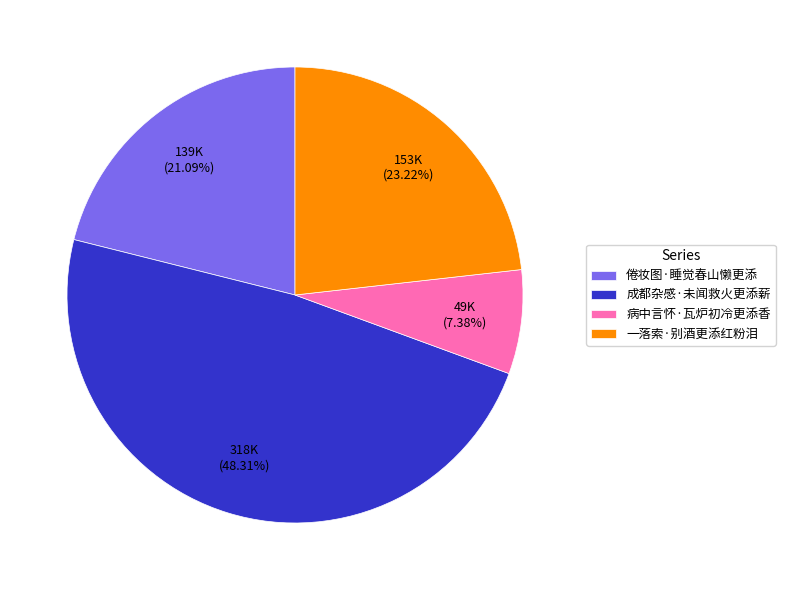

What is the ratio of the value at 病中言怀·瓦炉初冷更添香 to the value at 一落索·别酒更添红粉泪?

0.3